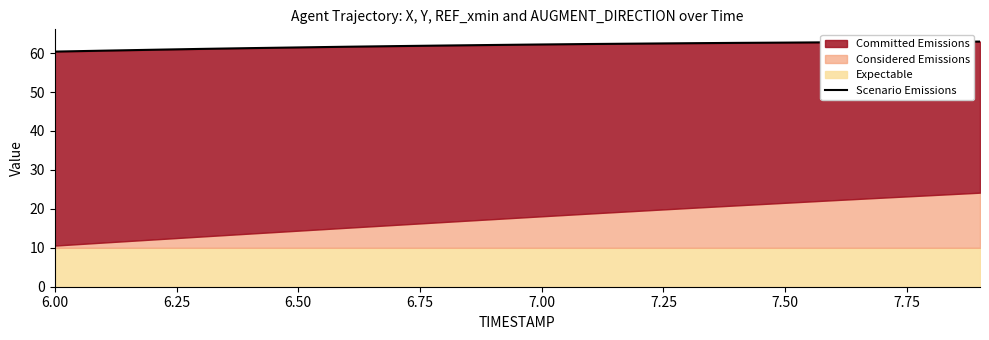

How many data points are less than 62?

9